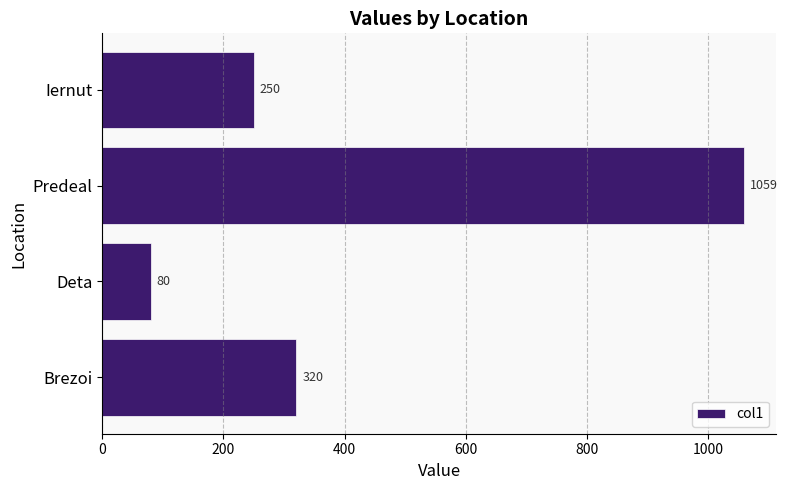

Which category has the highest value across all series?

Predeal